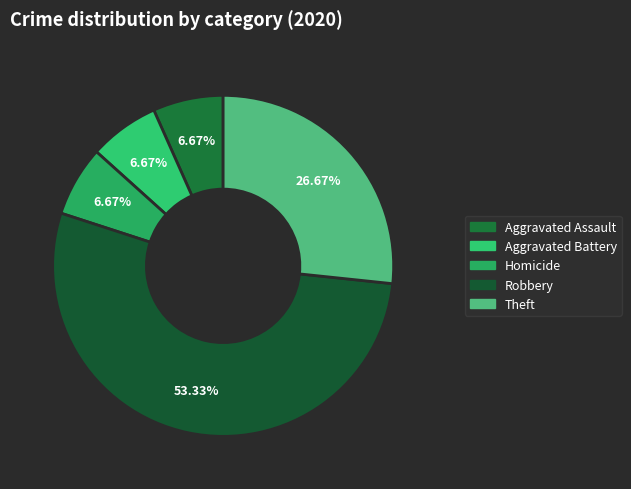

How many slices are in this pie chart?

5